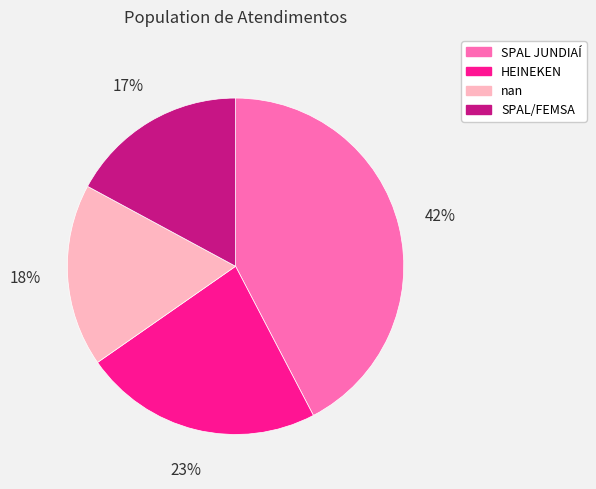

Count the number of slices in the pie.

4